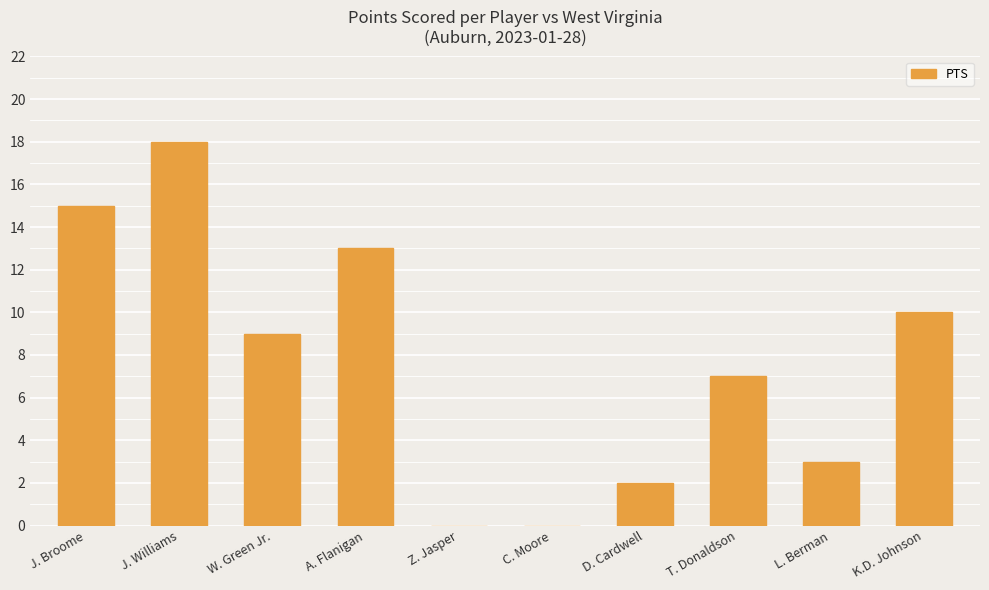

What is the sum of all values?

77